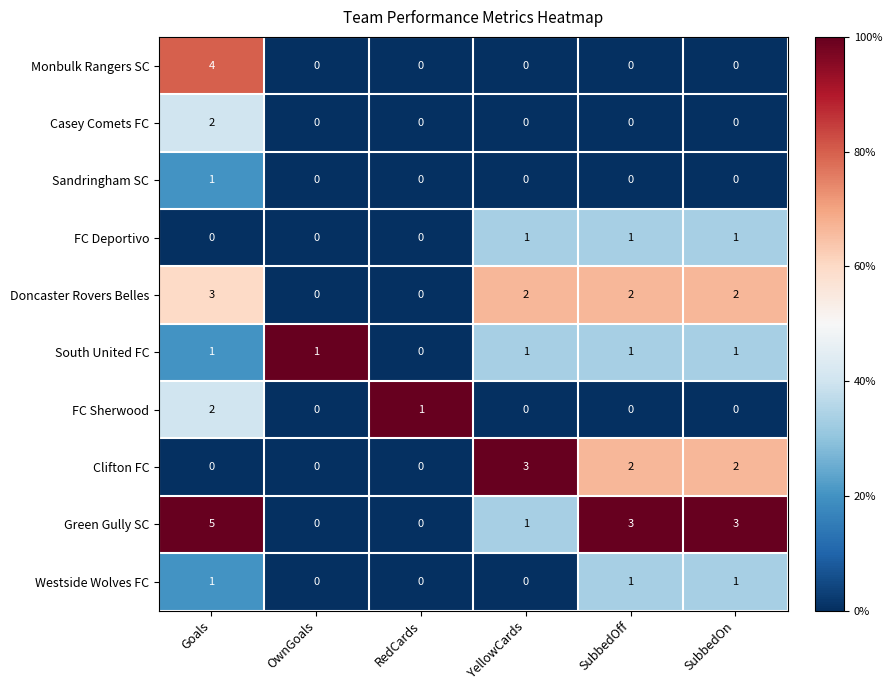

Between OwnGoals and SubbedOn, which series saw the biggest shift?

Green Gully SC